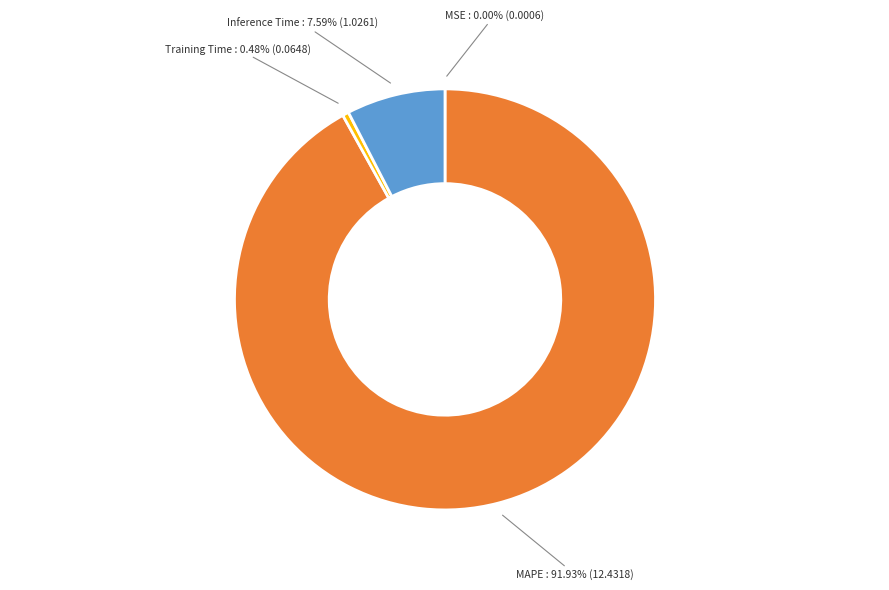

What is the largest slice in the pie chart?

MAPE